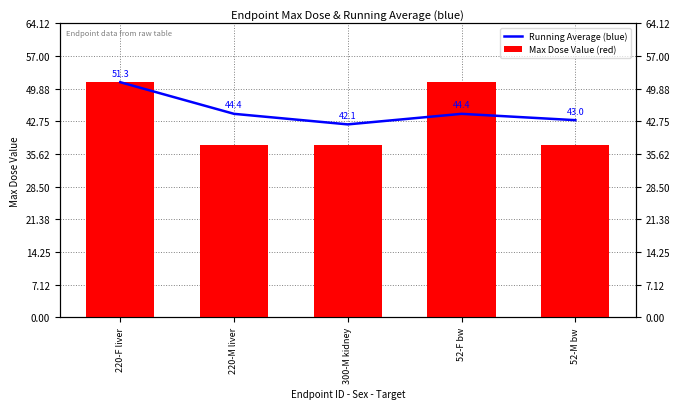

Which category has the highest value in the Running Average (blue) series?

220-F liver